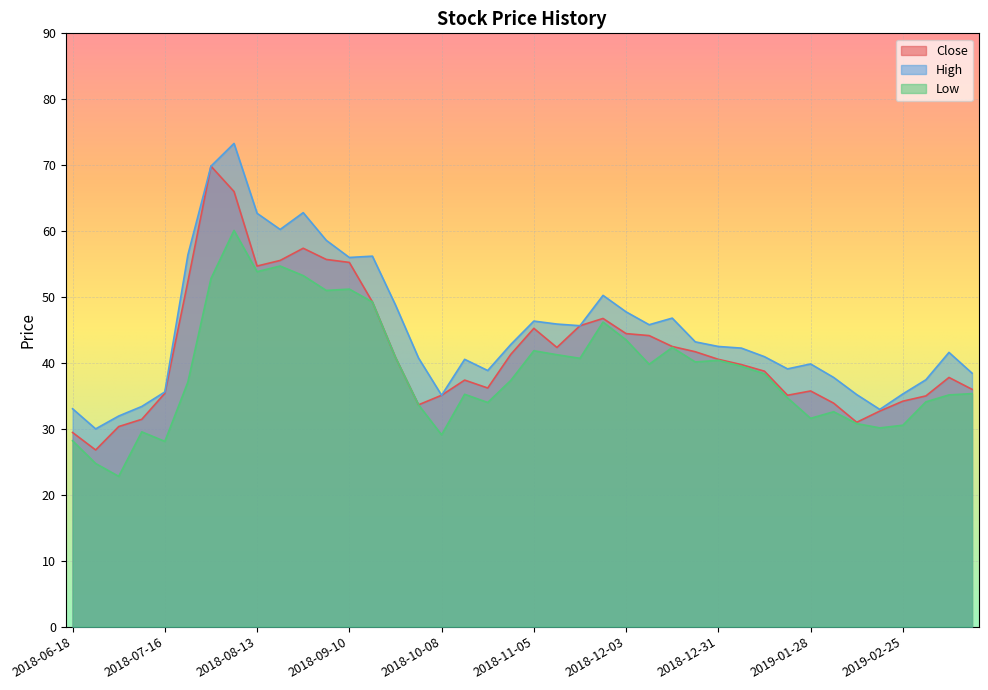

What is the difference between the highest and lowest values at 2019-02-11?

4.4